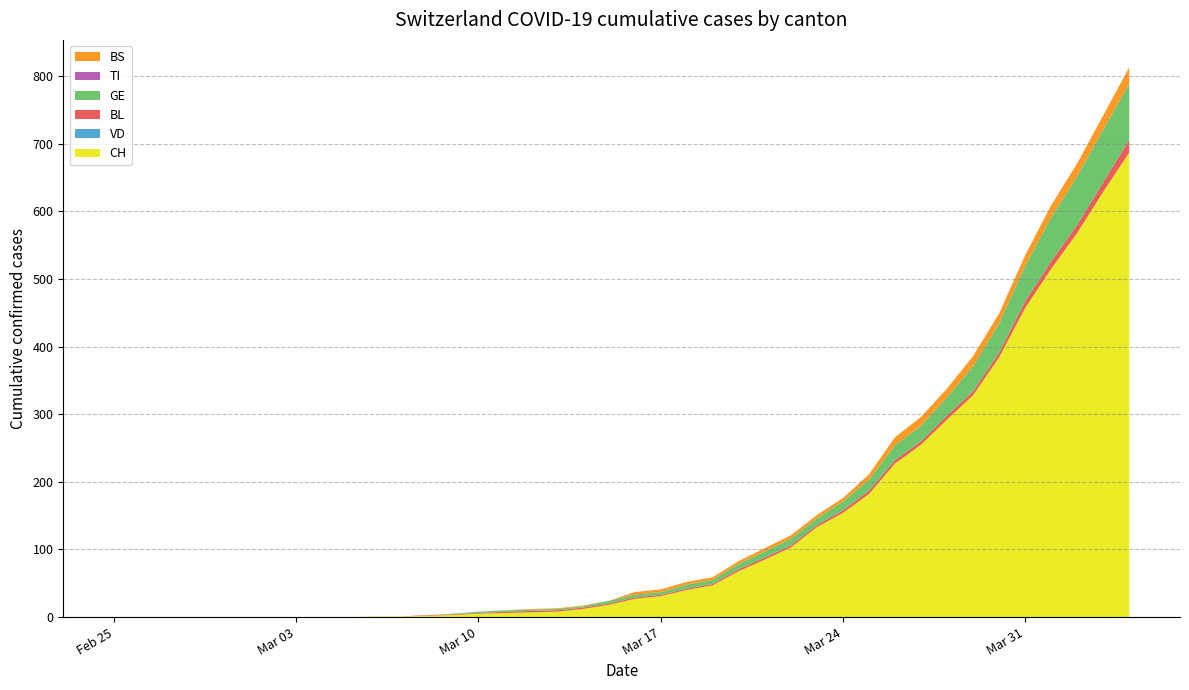

Reading left to right, transcribe all the data shown in this chart.

CH: 0	0	0	0	0	0	0	0	0	0	1	1	2	3	5	6	7	8	12	18	27	31	40	47	68	85	103	133	154	182	227	255	292	328	384	457	515	568	629	687
VD: 0	0	0	0	0	0	0	0	0	0	0	0	0	0	0	0	0	0	0	0	0	0	0	0	0	0	0	0	0	0	0	0	0	0	0	0	0	0	0	0
BL: 0	0	0	0	0	0	0	0	0	0	0	0	1	1	1	2	2	2	2	2	2	2	2	2	3	3	3	3	4	5	5	5	6	6	7	10	11	12	14	19
GE: 0	0	0	0	0	0	0	0	0	0	0	0	0	1	2	2	2	2	2	4	4	4	6	6	8	9	10	10	13	16	22	23	27	37	43	52	65	72	78	83
TI: 0	0	0	0	0	0	0	0	0	0	0	0	0	0	0	0	0	0	0	0	0	0	0	0	0	0	0	0	0	0	0	0	0	0	0	0	0	0	0	0
BS: 0	0	0	0	0	0	0	0	0	0	0	0	0	0	0	0	1	1	1	0	4	4	4	4	4	5	5	5	5	8	12	13	13	15	15	16	18	19	21	24